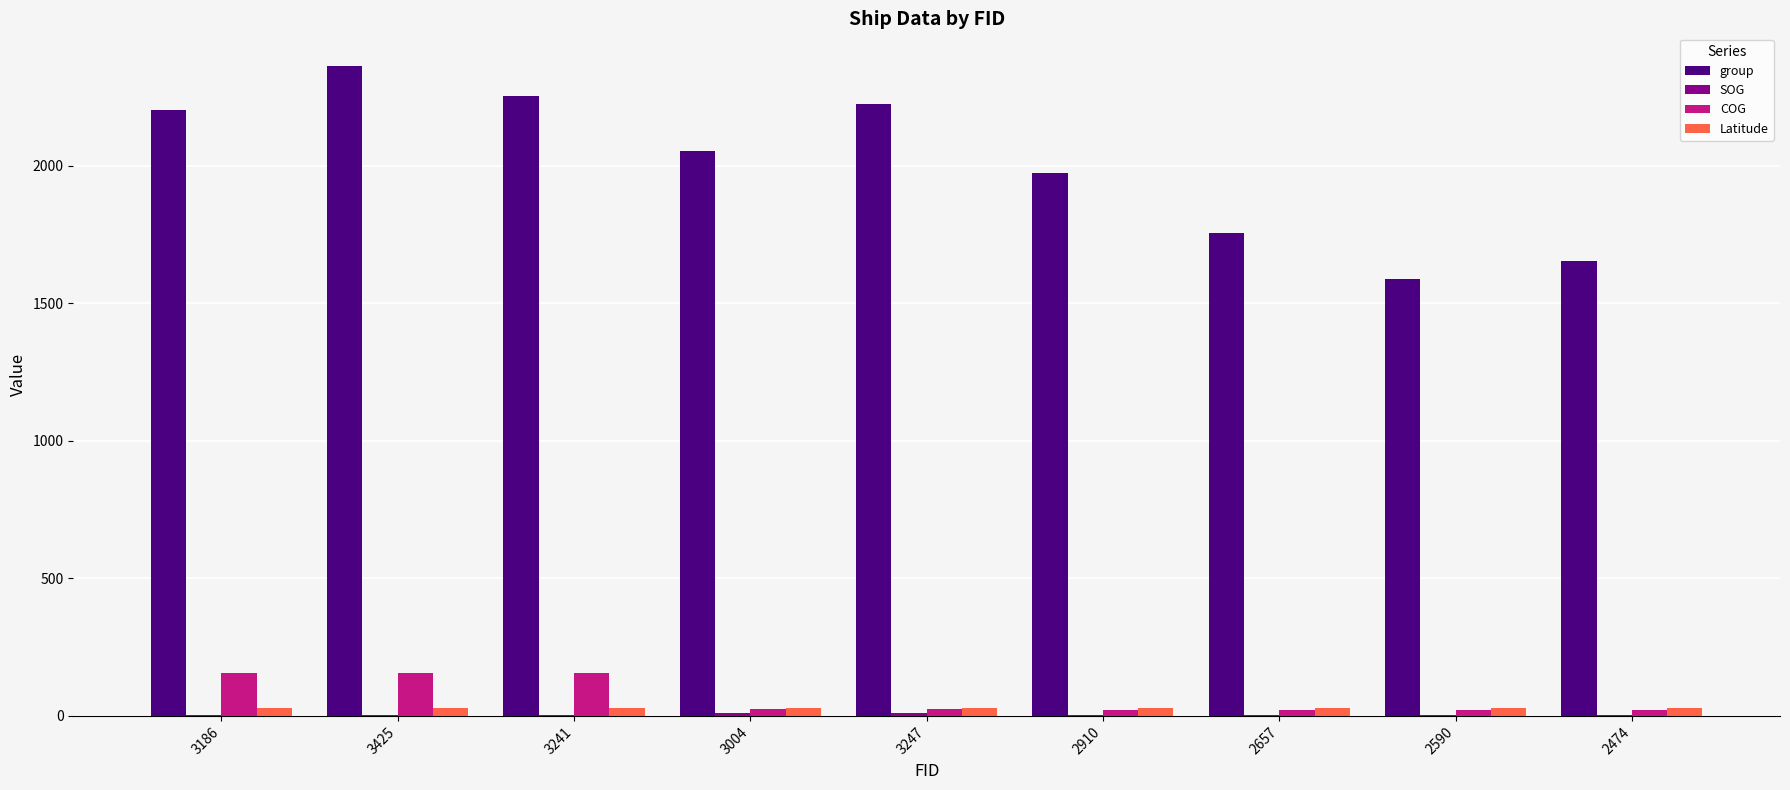

What is the sum of all Latitude values?

251.0